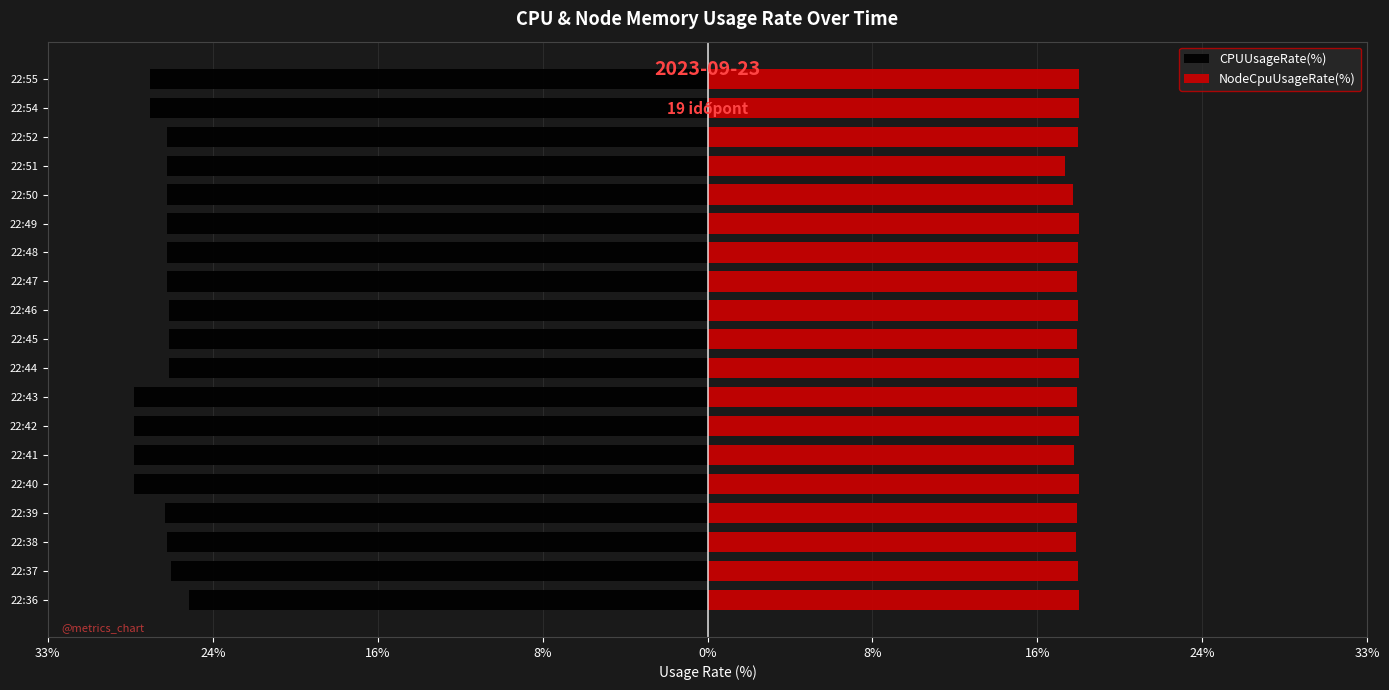

What is the difference between the maximum and second lowest values in the NodeCpuUsageRate(%) series?

0.3